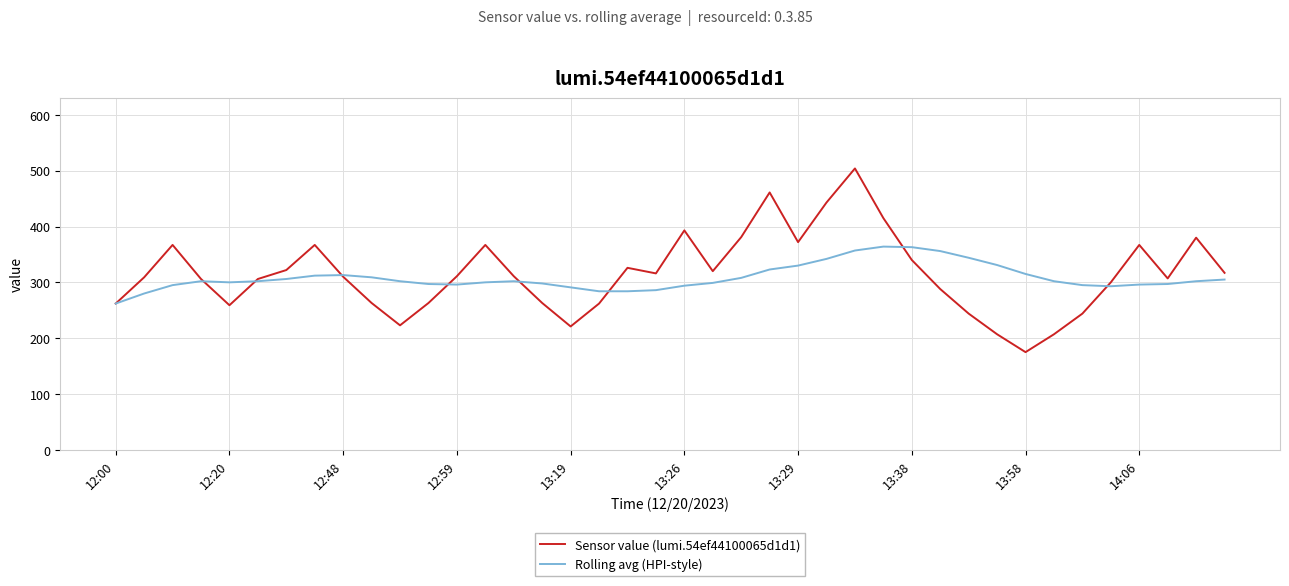

What is the greatest value displayed?

504